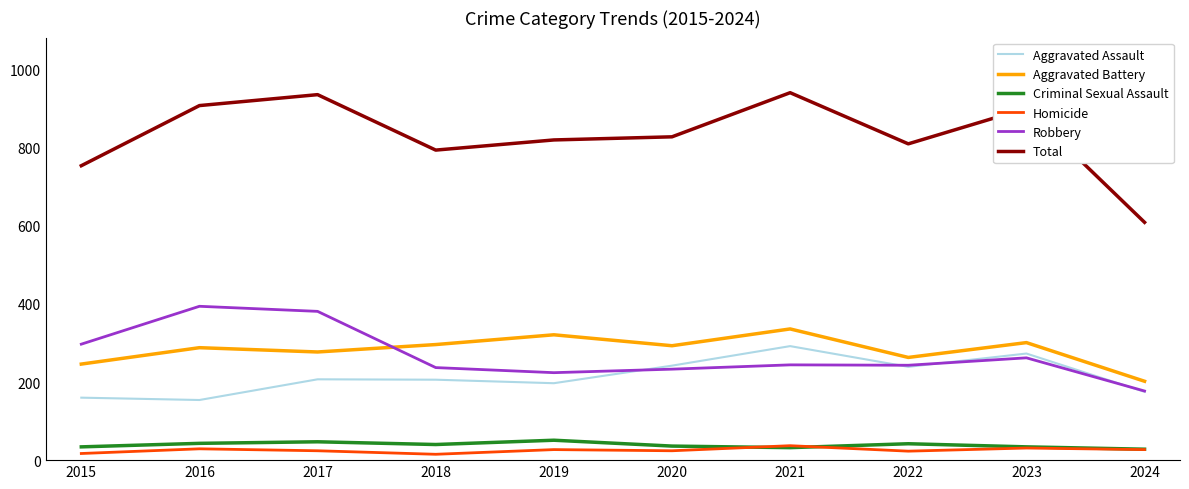

What is the difference between the Aggravated Battery values at 2024 and 2015?

44